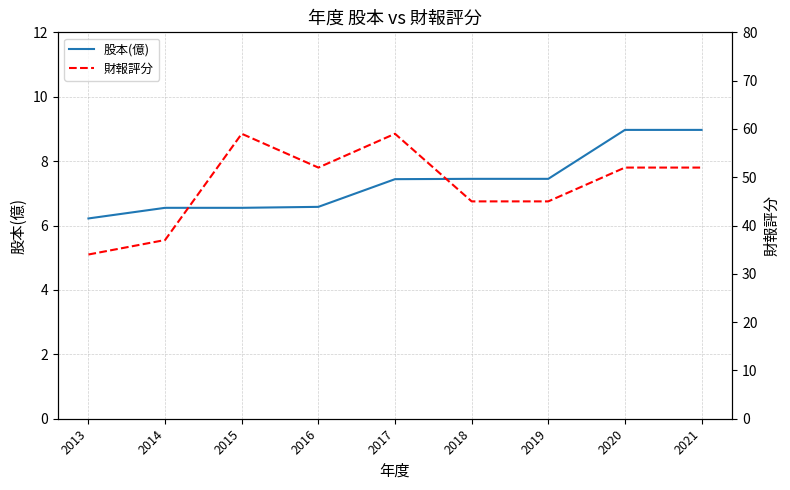

At 2013, list the series in order from smallest to largest.

股本(億), 財報評分